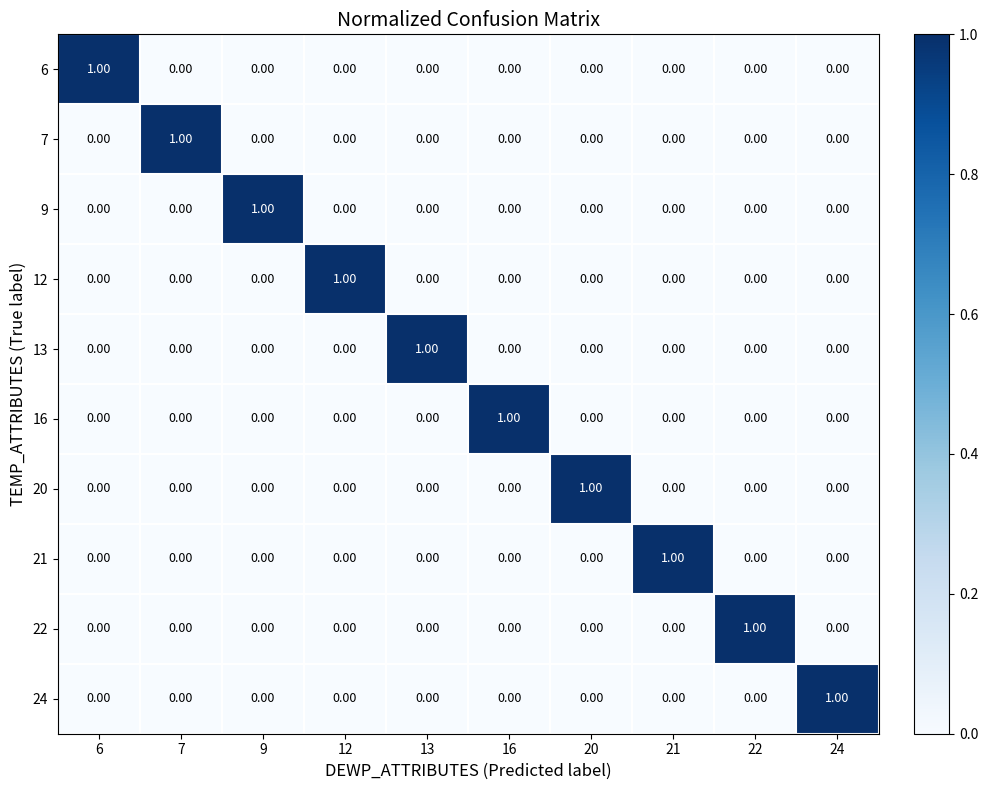

At how many categories does at least one series exceed 0?

10